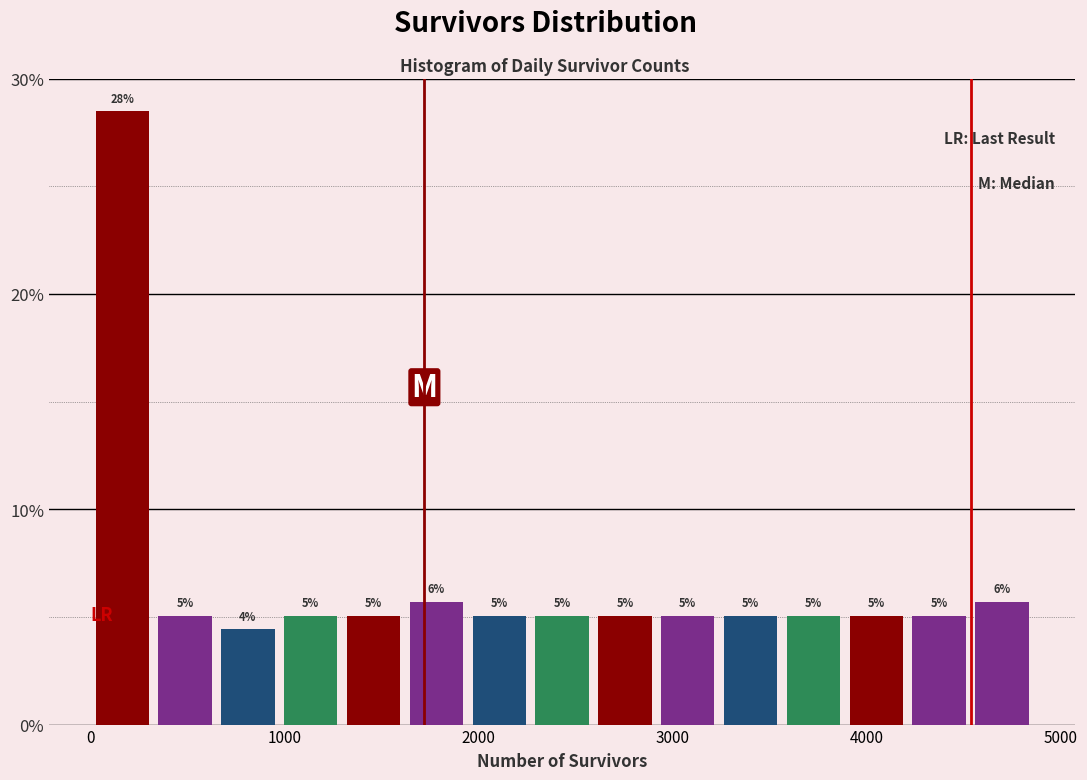

Read against the x-axis, roughly where is the centre of the tallest bar?

200